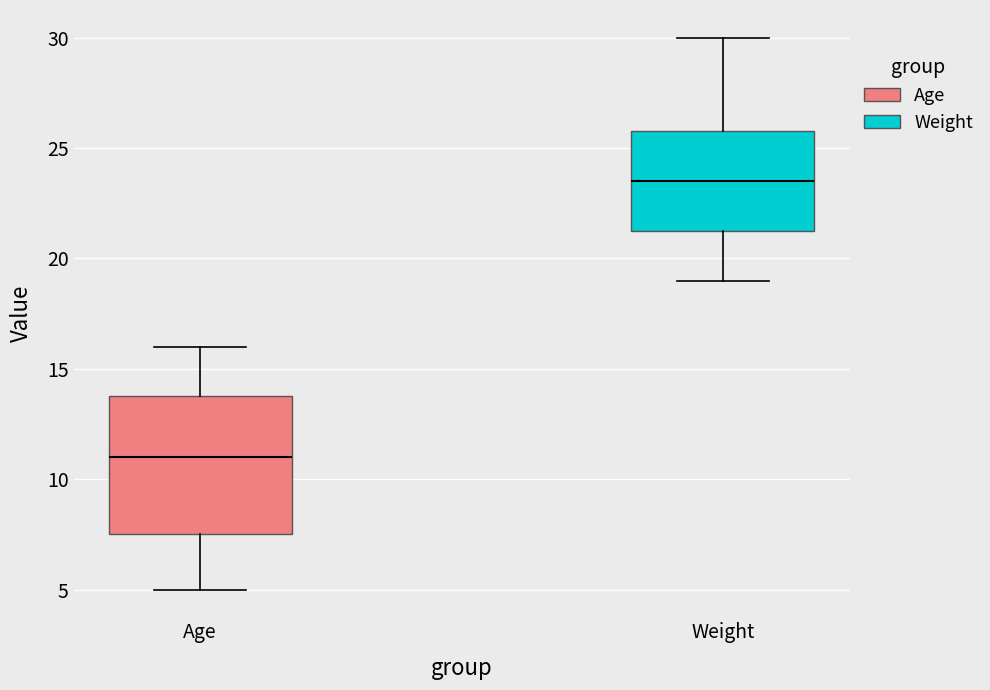

Reading left to right, read every box against the y-axis: the position of its median line, the range the box covers, and the ends of its whiskers. The values are not printed on the chart, so give them approximately, as read against the axis.

Age: median 11.0, box 7.5 to 14.0, whiskers 5.0 to 16.0
Weight: median 23.5, box 21.5 to 26.0, whiskers 19.0 to 30.0